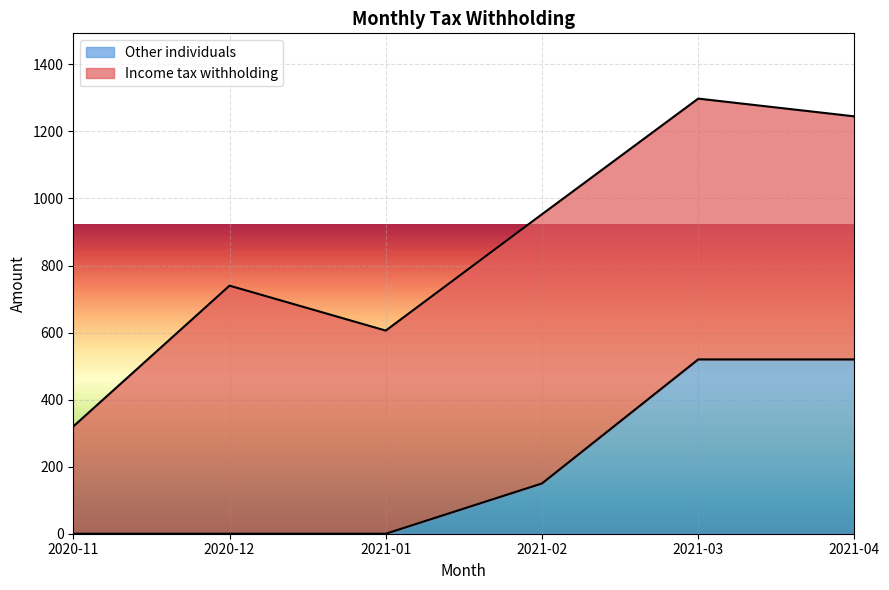

Reading right to left, extract all data points from this chart.

520	520	150	0	0	0